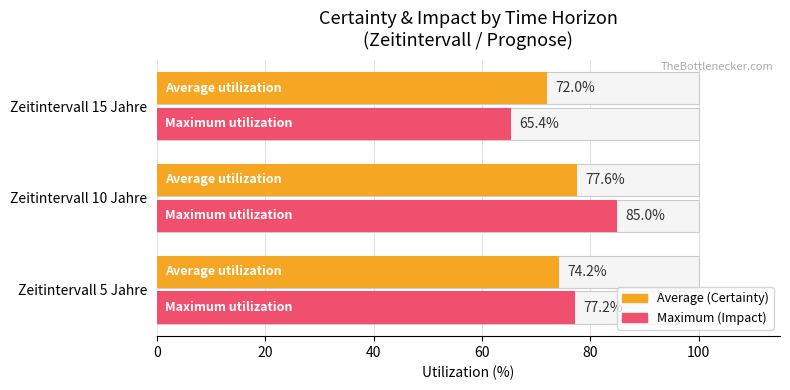

Rank the series by their average value, from lowest to highest.

Average utilization, Maximum utilization